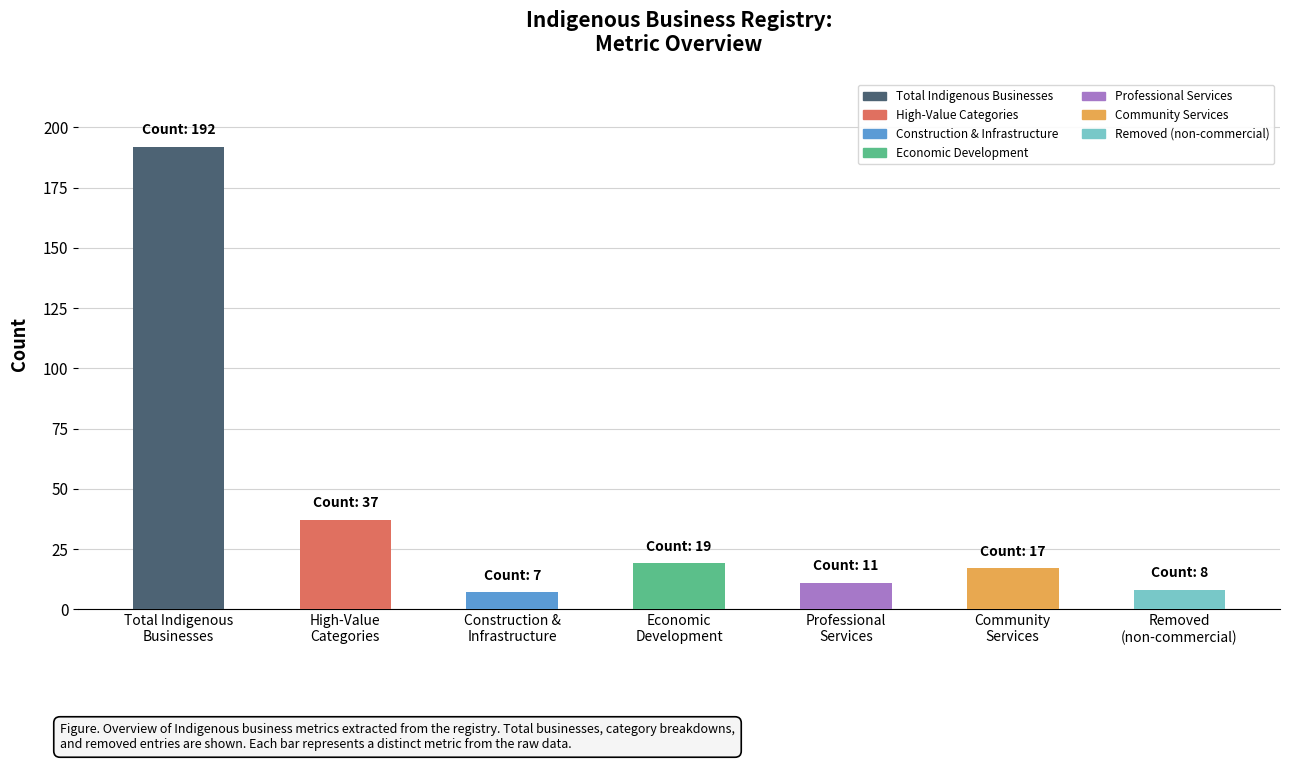

Where is the data nearest to the value 99?

High-Value
Categories